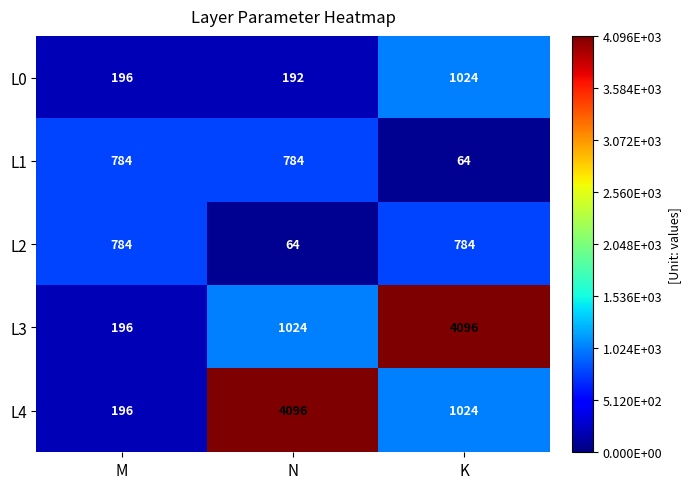

Reading left to right, what are all the values shown in this chart?

L0: 196	192	1024
L1: 784	784	64
L2: 784	64	784
L3: 196	1024	4096
L4: 196	4096	1024